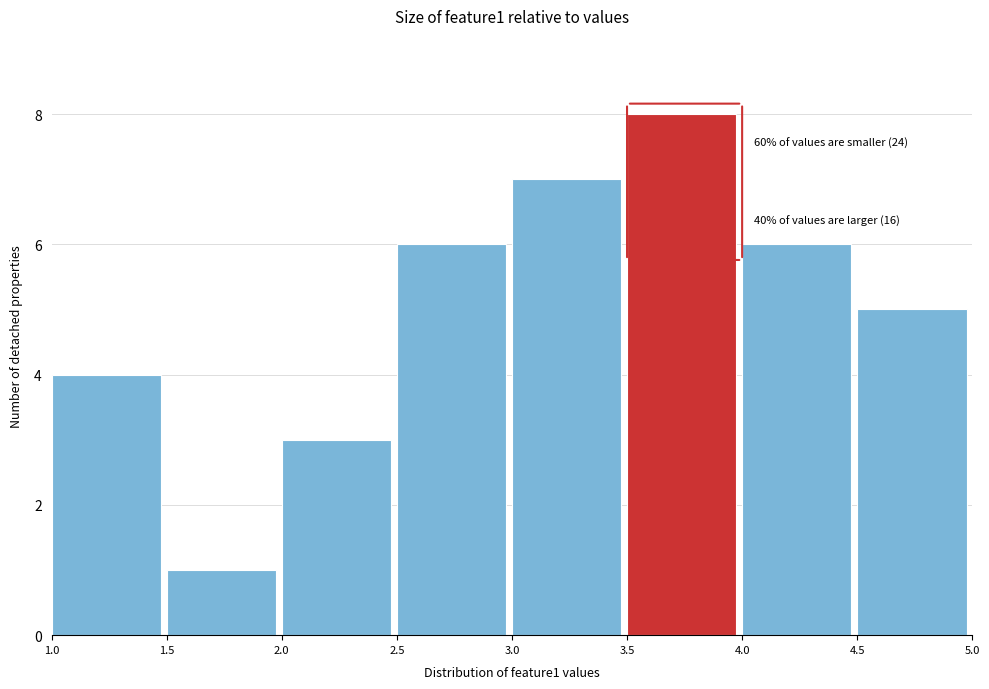

Over which range of the x-axis is the bar tallest?

3.5 to 4.0